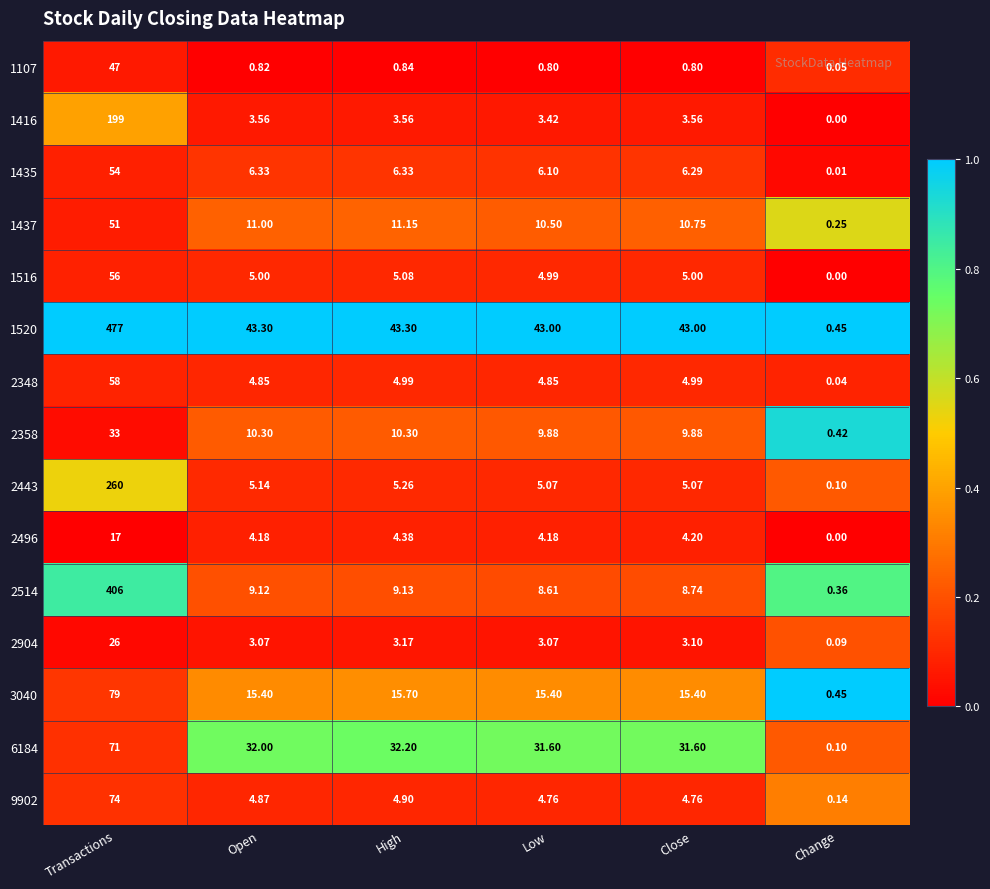

Which series has the largest total across all categories?

1520